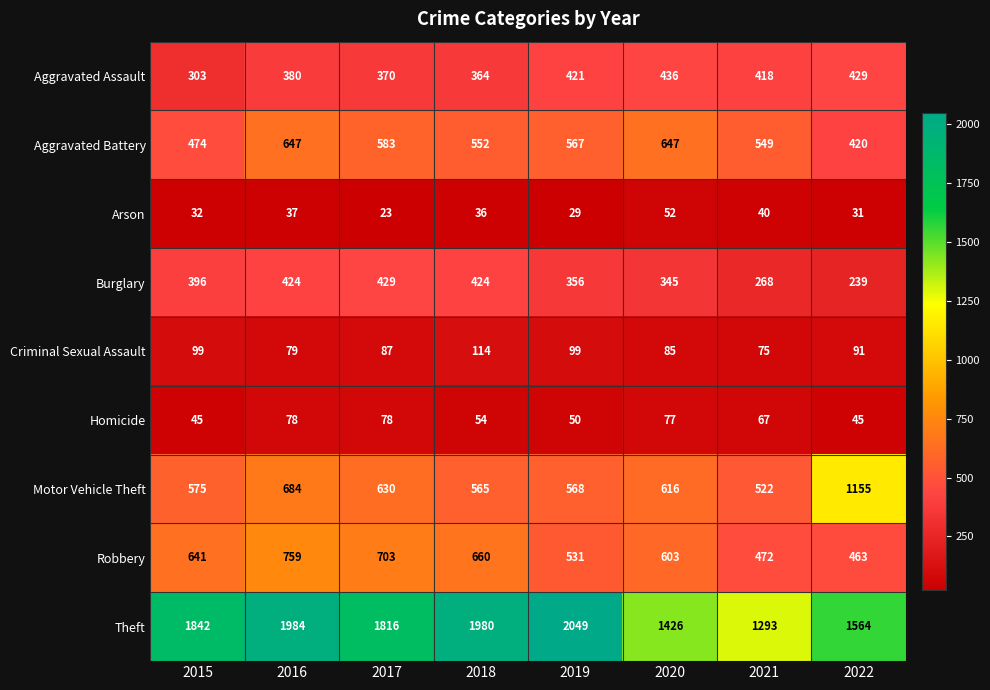

Which series has the largest range (max minus min)?

Theft